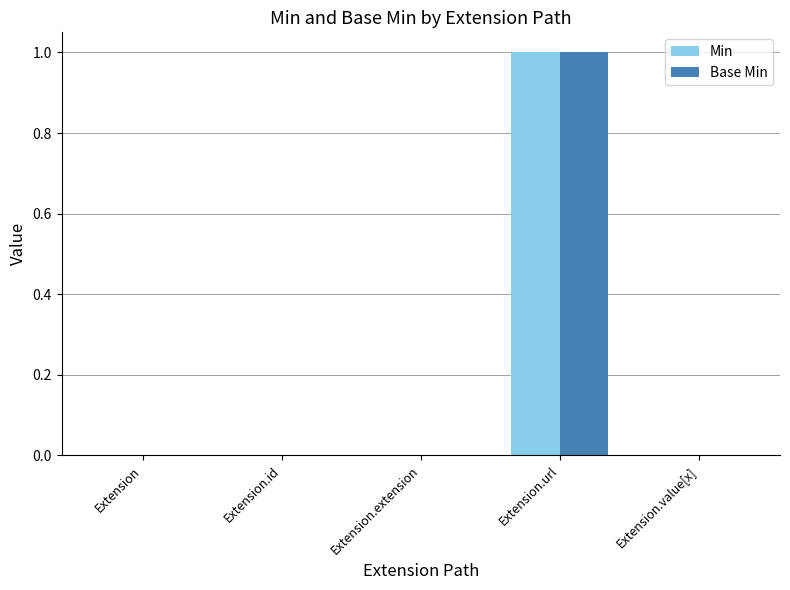

Is the value of Min at Extension.url greater than the value of Base Min at Extension.value[x]?

Yes